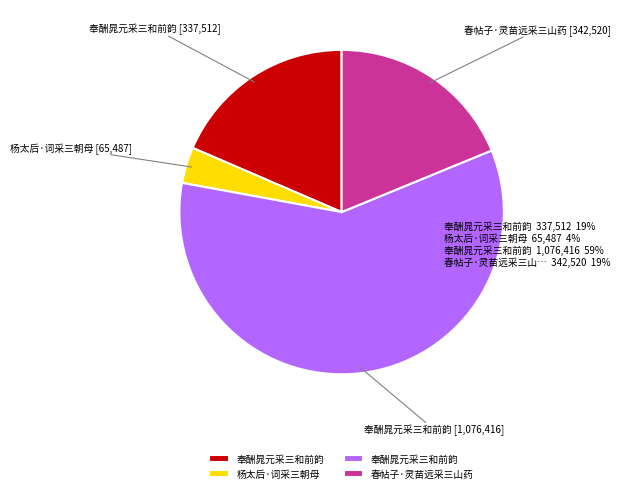

Does any single category account for the majority?

Yes